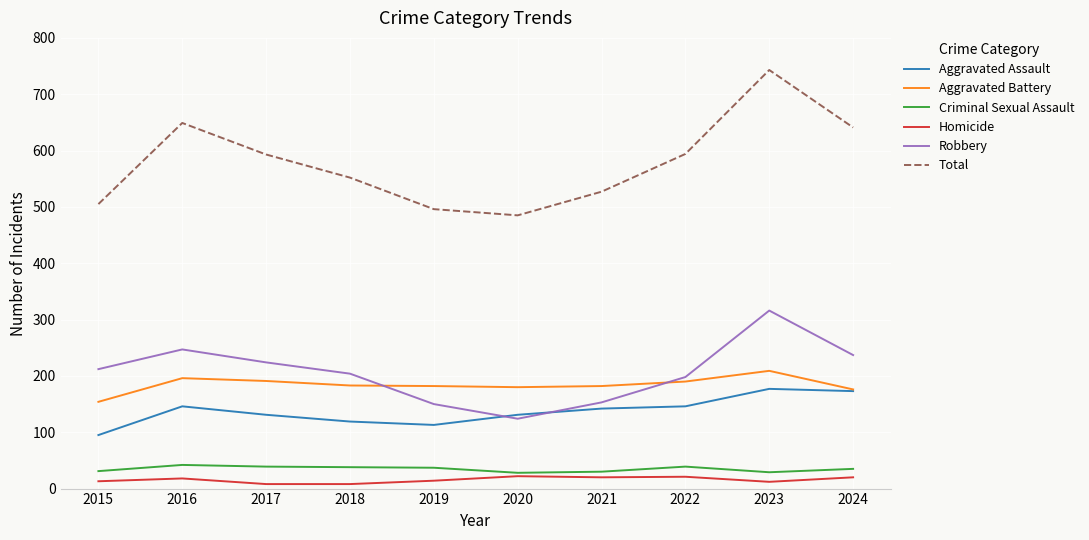

What are all the series names shown in the legend?

Aggravated Assault, Aggravated Battery, Criminal Sexual Assault, Homicide, Robbery, Total